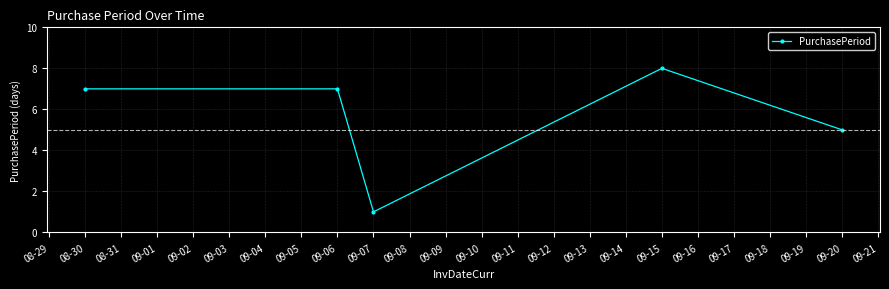

The value at 09-06 is 7. True or false?

True